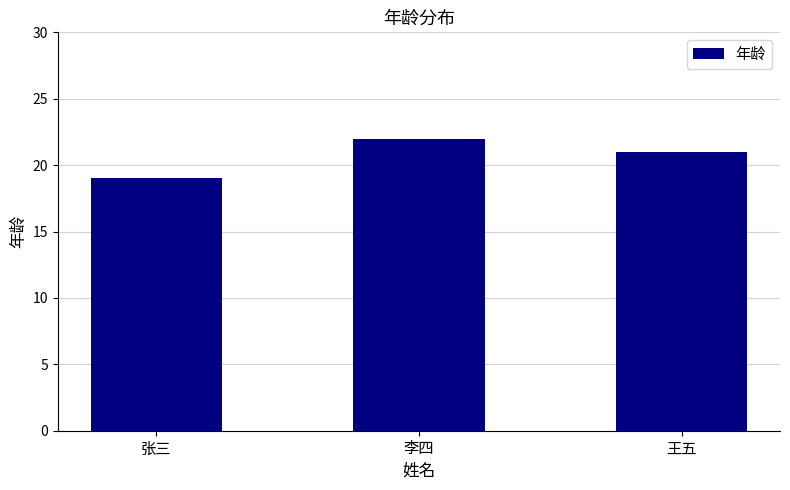

What is the approximate value at 李四?

22